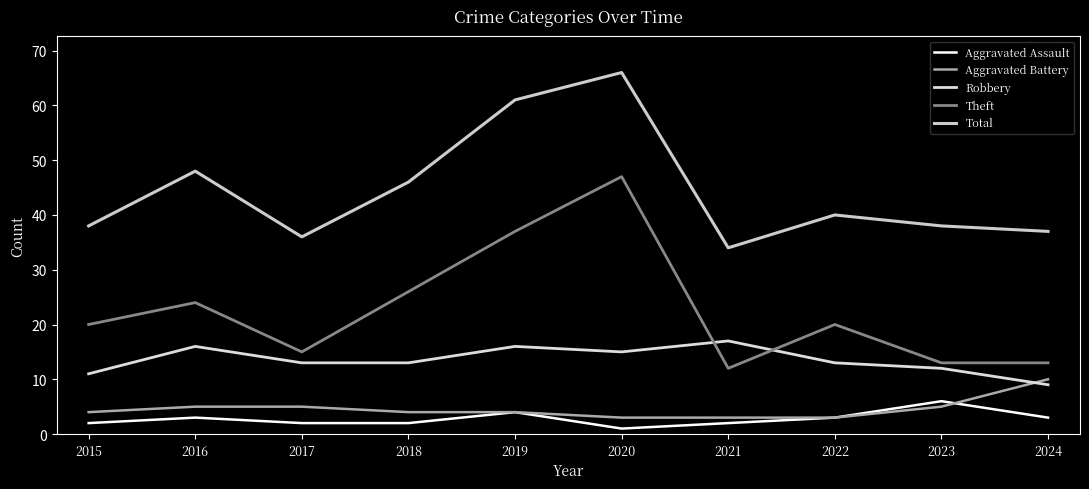

How many lines are shown in the chart?

5